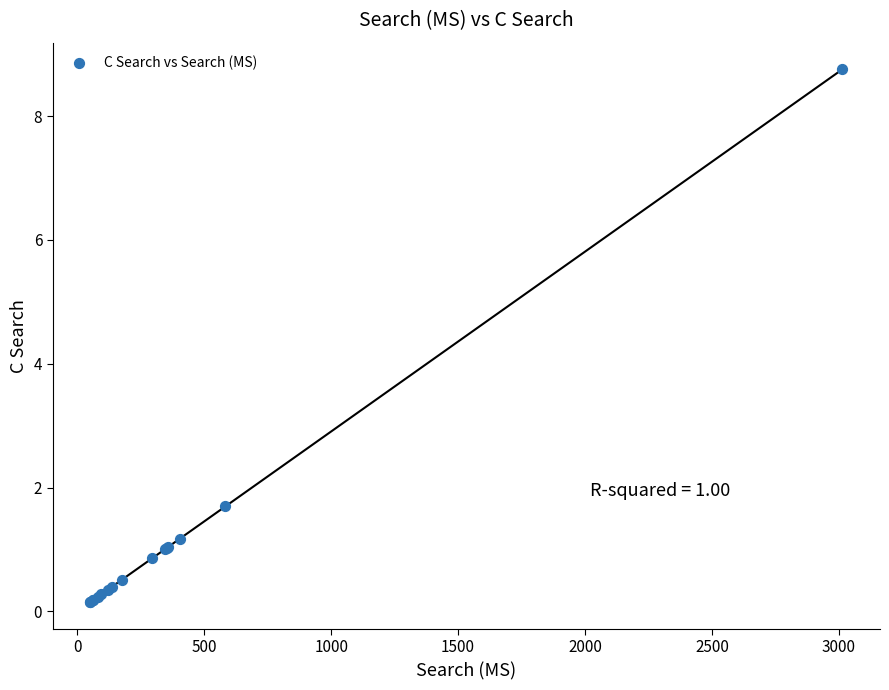

What Y value in the scatter plot is closest to 4?

1.7